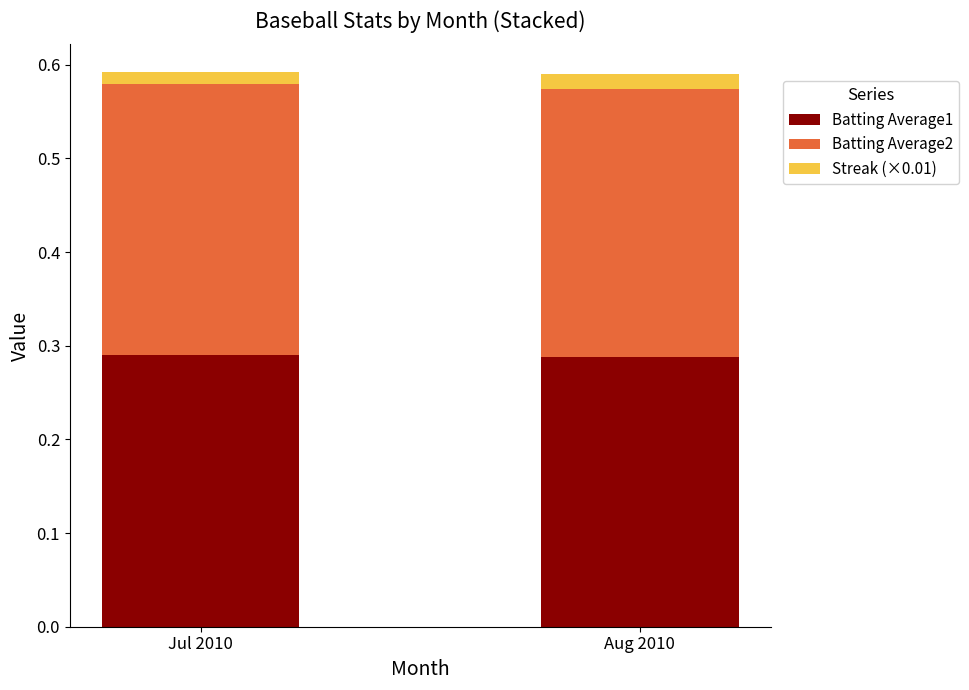

The Batting Average1 series shows 0.1 at Aug 2010. True or false?

False